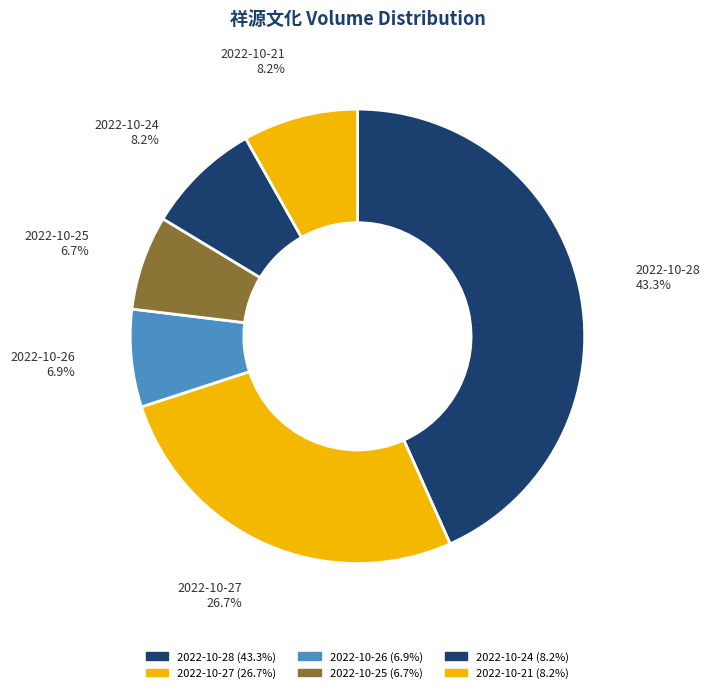

The 2022-10-27 slice represents 20% of the pie. True or false?

False